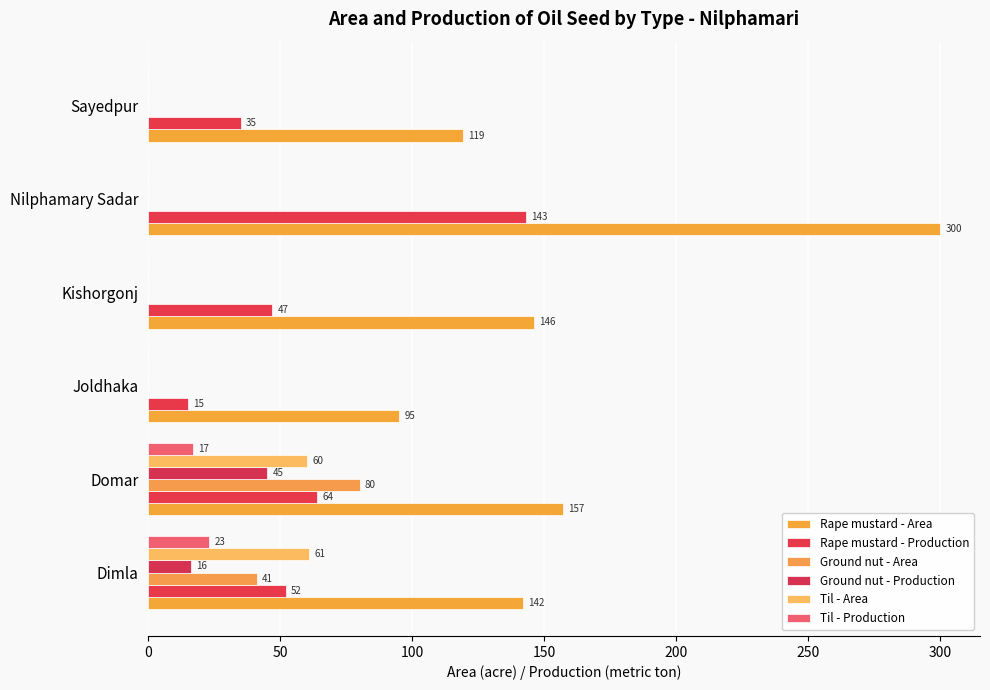

How many categories are shown in the chart?

6